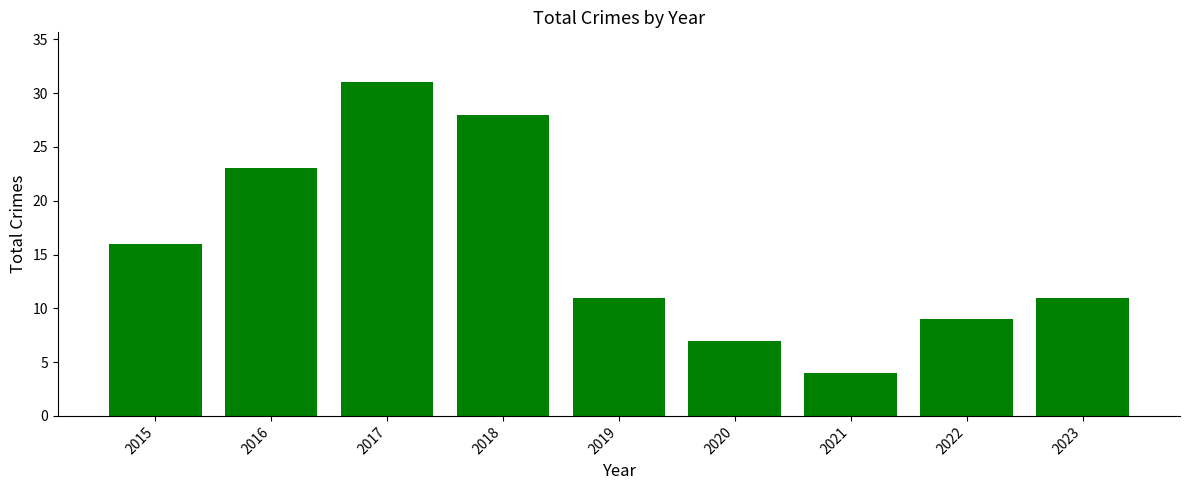

True or false: the data shows 4 at 2021.

True